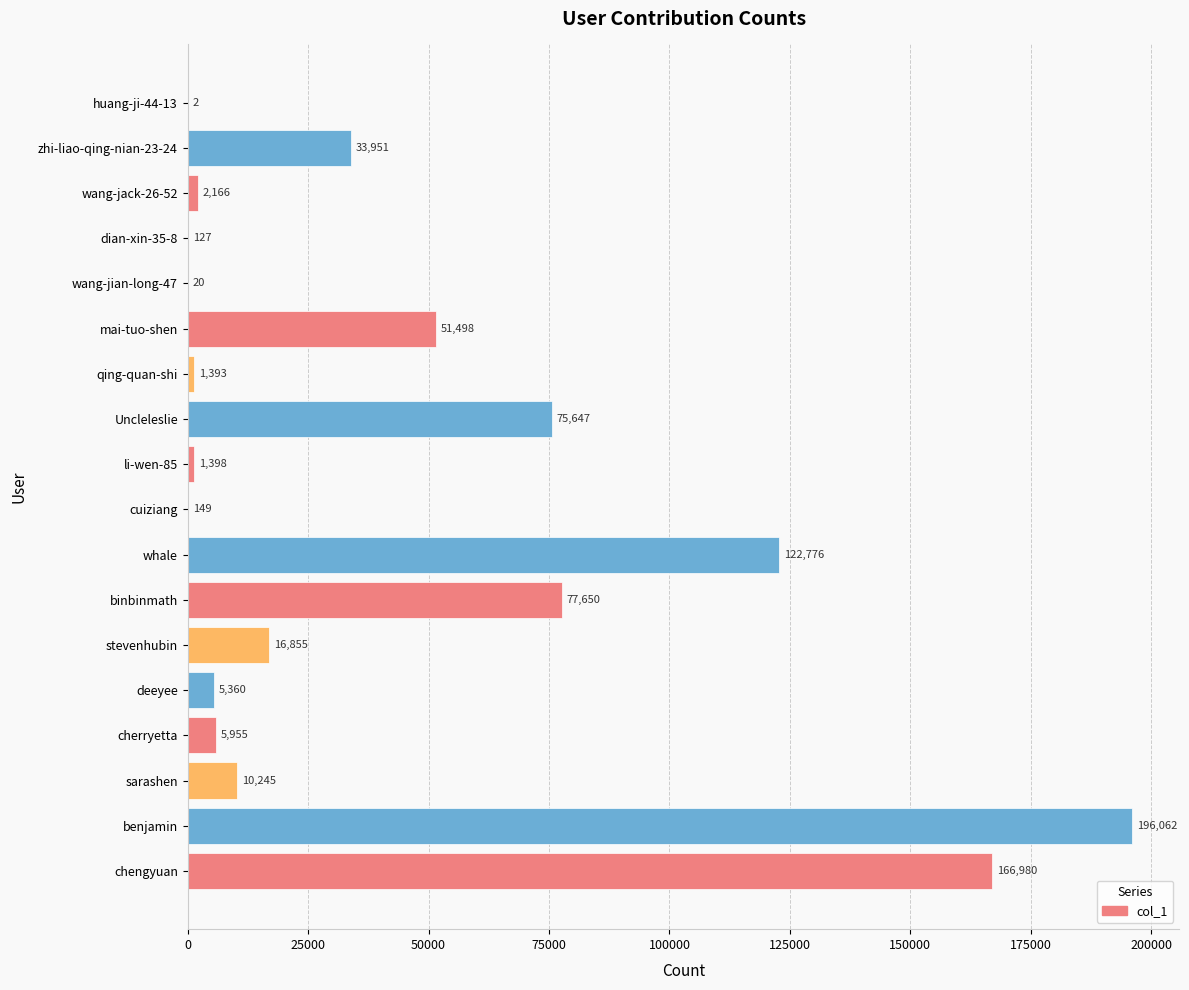

Is it true that the value at wang-jian-long-47 is 20?

True